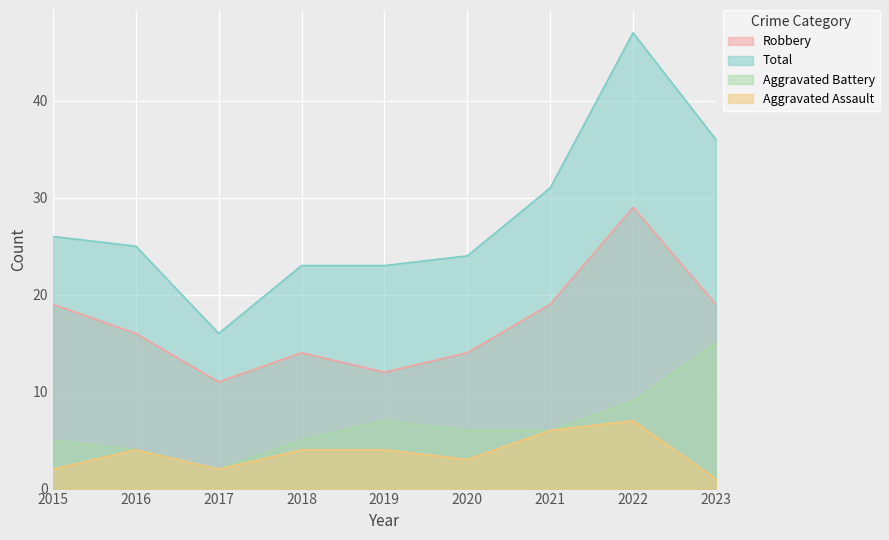

How many lines are shown in the chart?

4